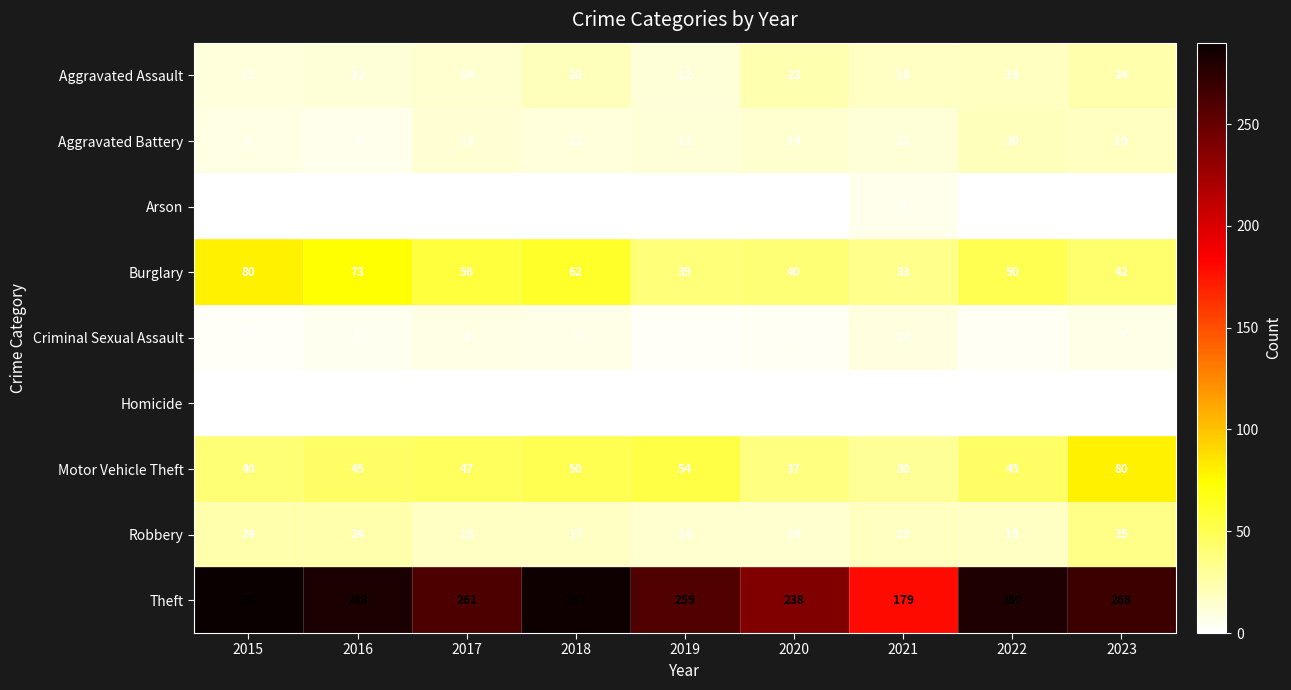

What is the total value across all series at 2023?

476